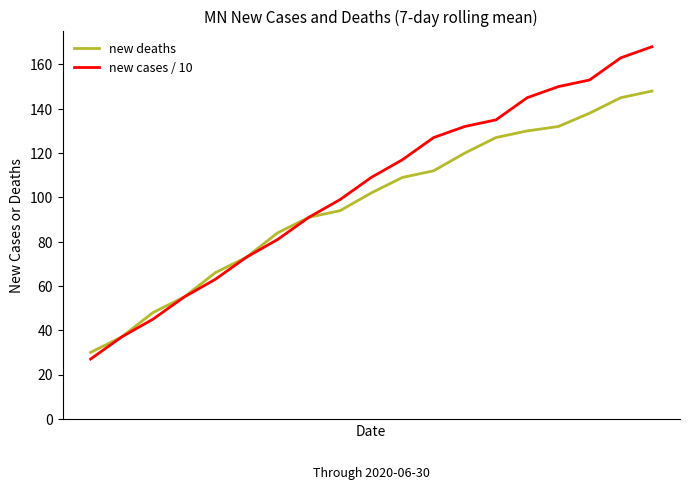

Rank the series by their maximum value, from highest to lowest.

new cases / 10, new deaths